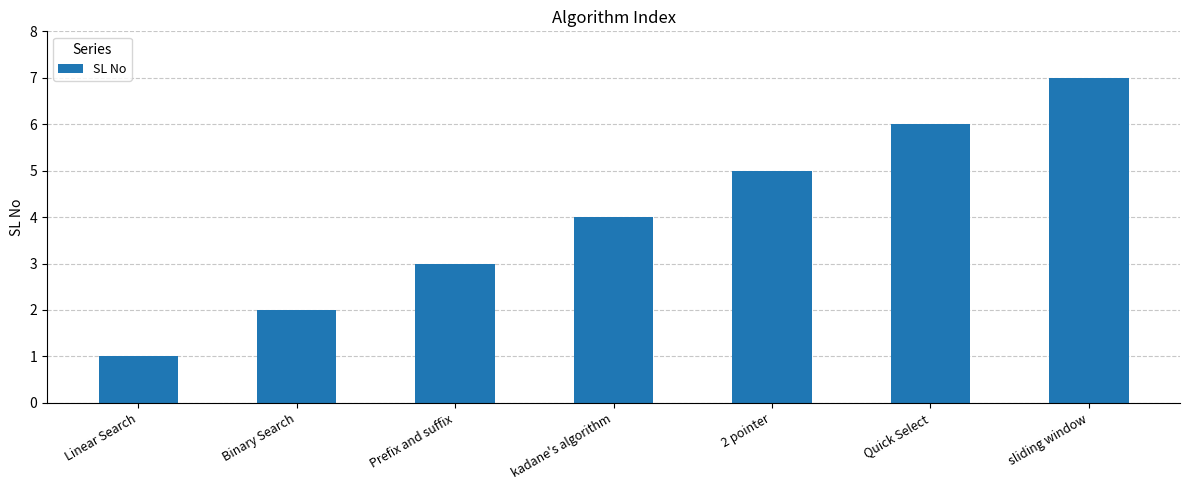

What position from the left is 2 pointer?

5